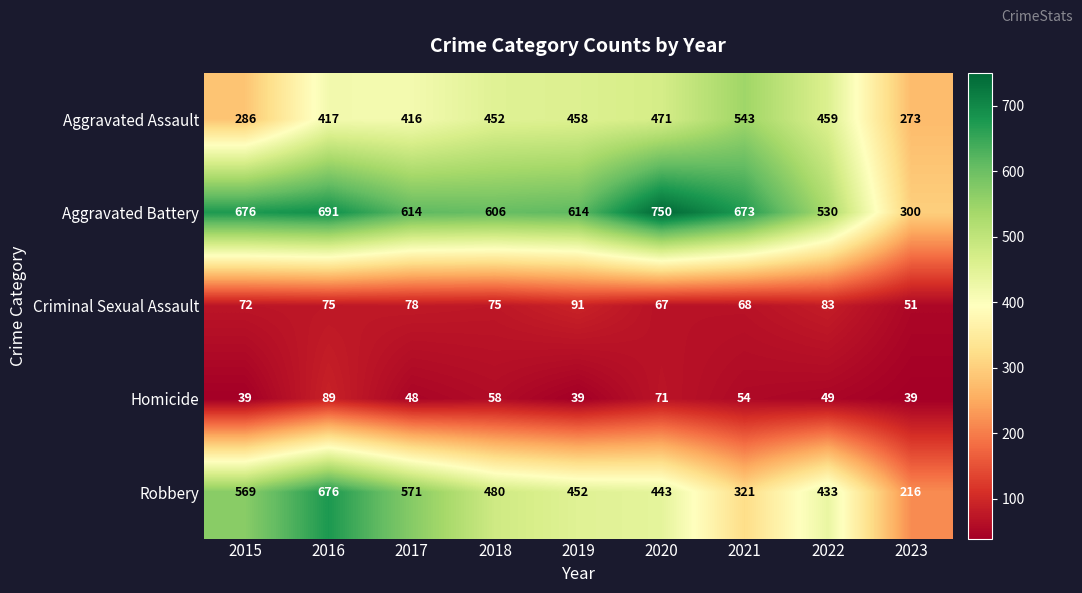

Is it true that Homicide equals 58 at 2018?

True